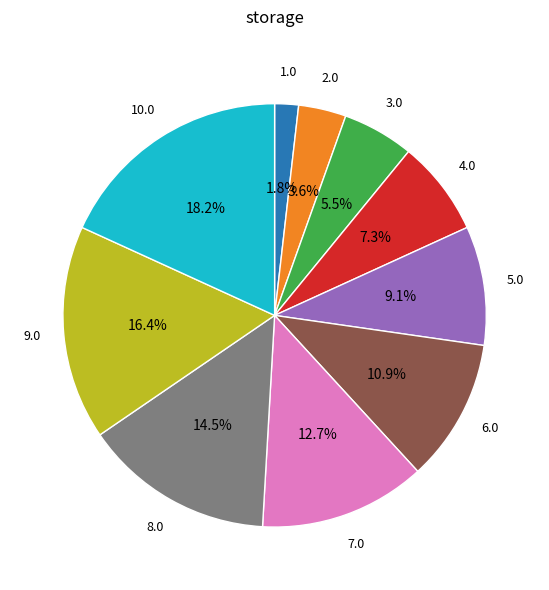

Is there a majority slice in this chart?

No